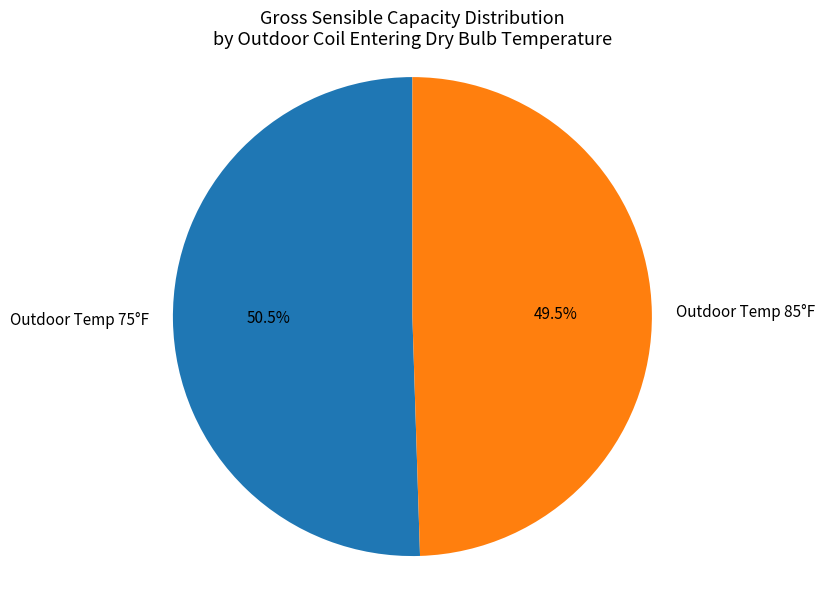

Count the number of slices in the pie.

2